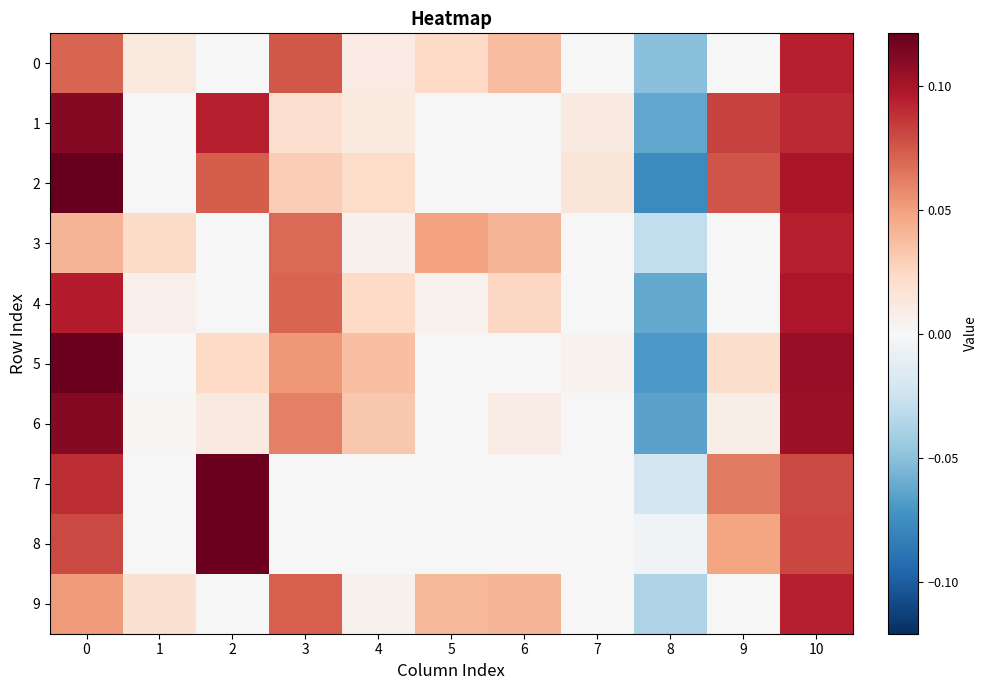

Between 1 and 10, which is larger?

10